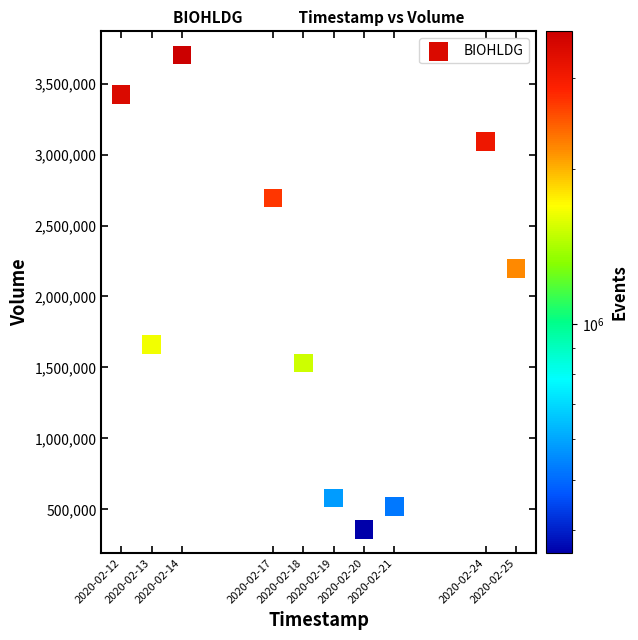

What Y value in the scatter plot is closest to 2030650?

2196400